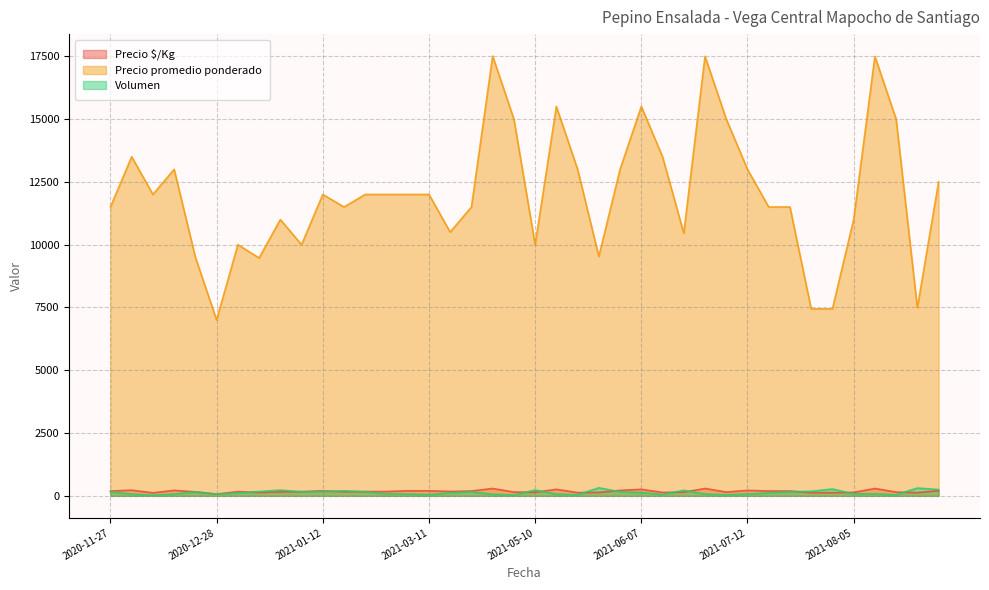

The Volumen series shows 65 at 2020-12-23. True or false?

False